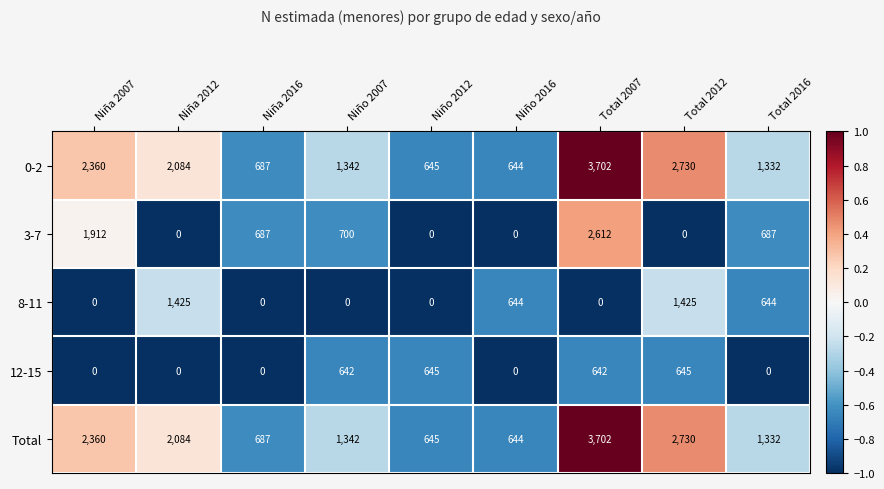

At which category is the sum across all series the highest?

Total 2007